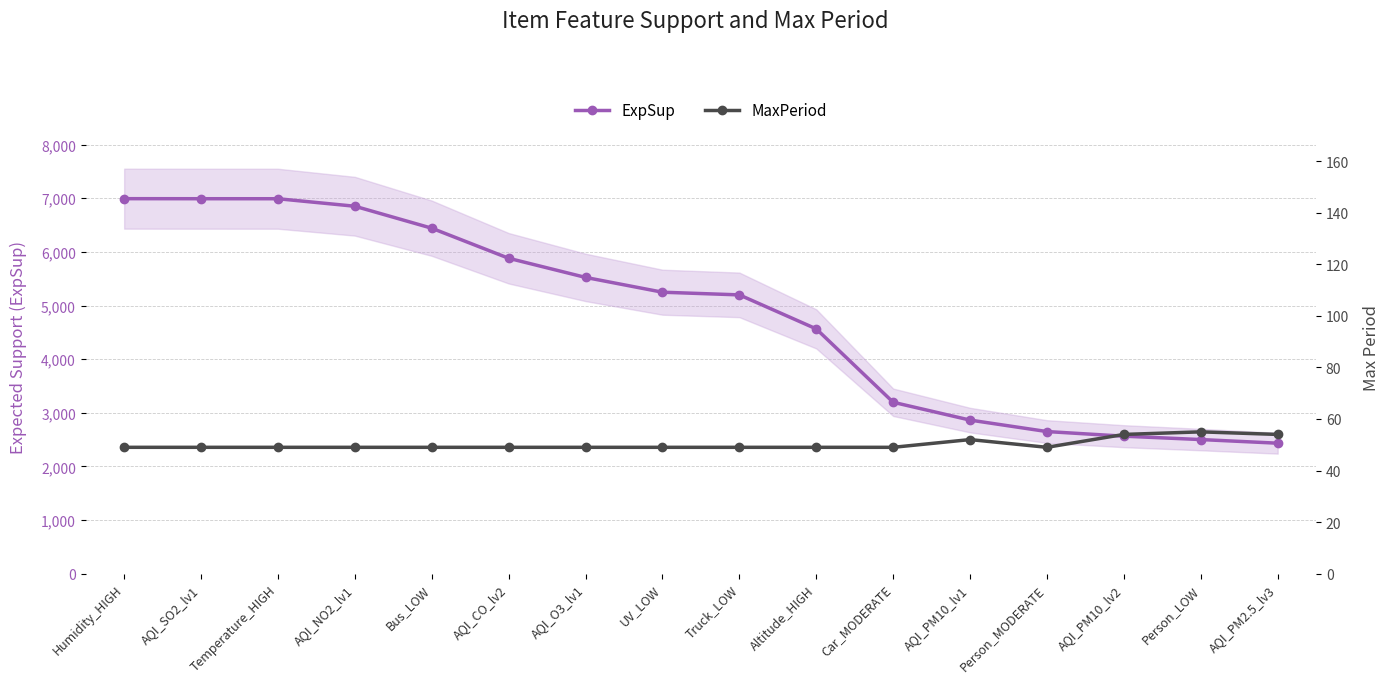

What is the maximum value for MaxPeriod?

55.0